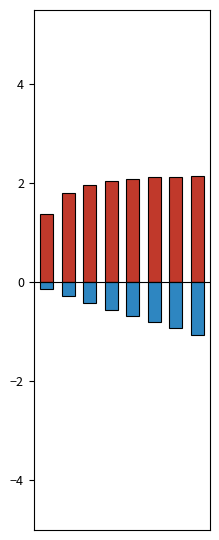

Reading left to right, extract all data points from this chart.

Capacidade operacional [ha/h]: 1.4	1.8	2.0	2.0	2.1	2.1	2.1	2.1
Autonomia Projetada [h]: -0.1	-0.3	-0.4	-0.6	-0.7	-0.8	-0.9	-1.1